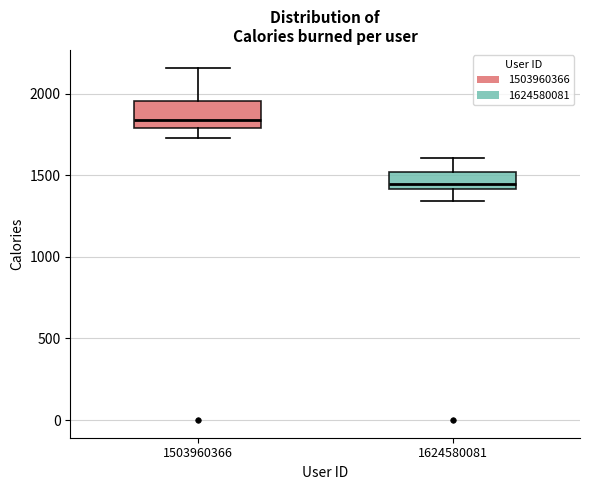

Reading left to right, transcribe this box plot: for each box, give where its median line is, the range the box spans, and where its two whiskers end, as read against the y-axis. The values are not printed on the chart, so give them approximately, as read against the axis.

1503960366: median 1850, box 1800 to 1950, whiskers 1750 to 2150
1624580081: median 1450, box 1400 to 1500, whiskers 1350 to 1600